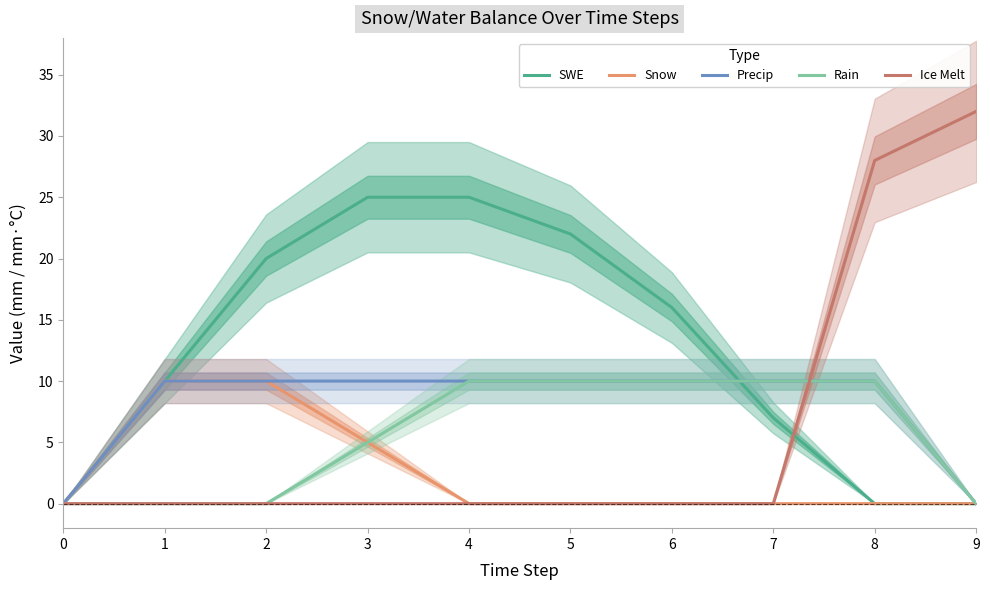

How many categories are shown in the chart?

10